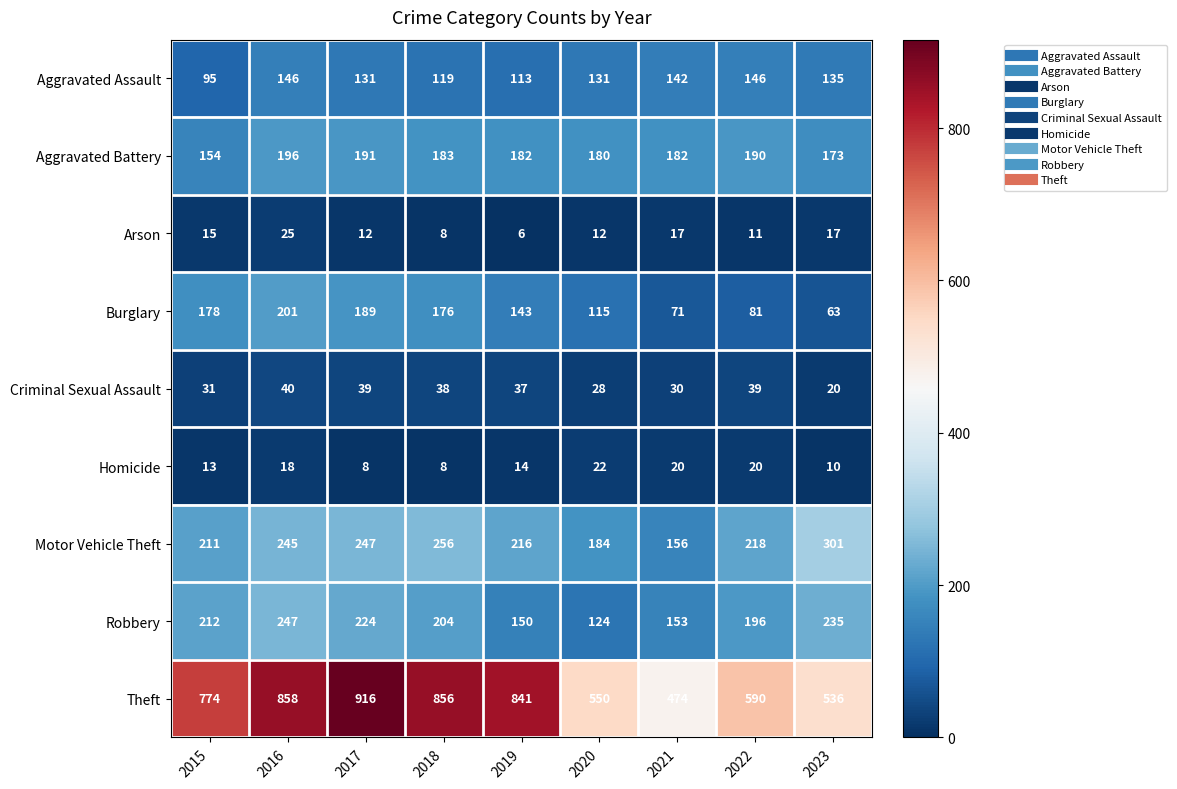

True or false: Motor Vehicle Theft has a value of 128 at 2017.

False